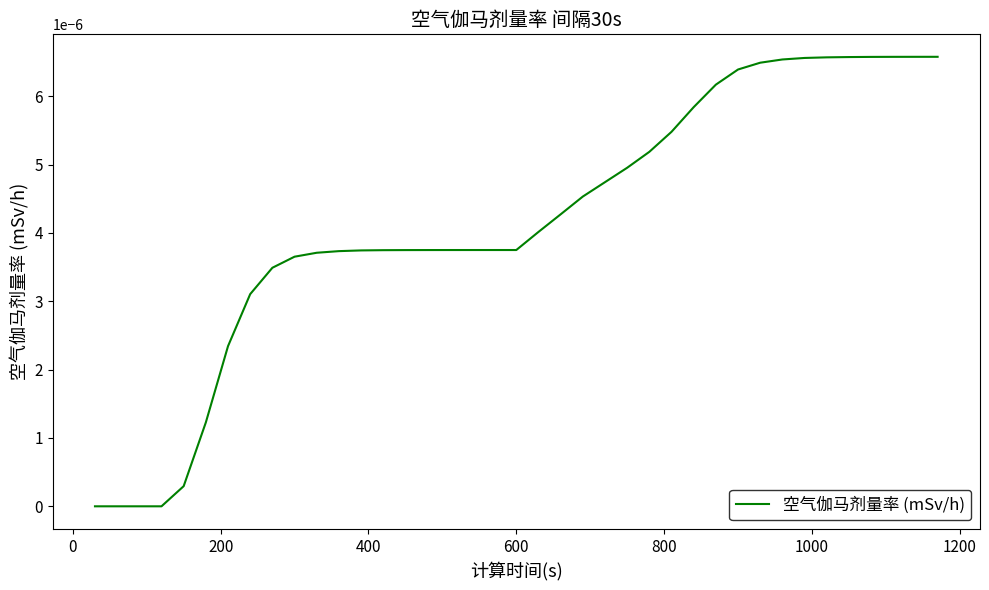

How many lines are shown in the chart?

1